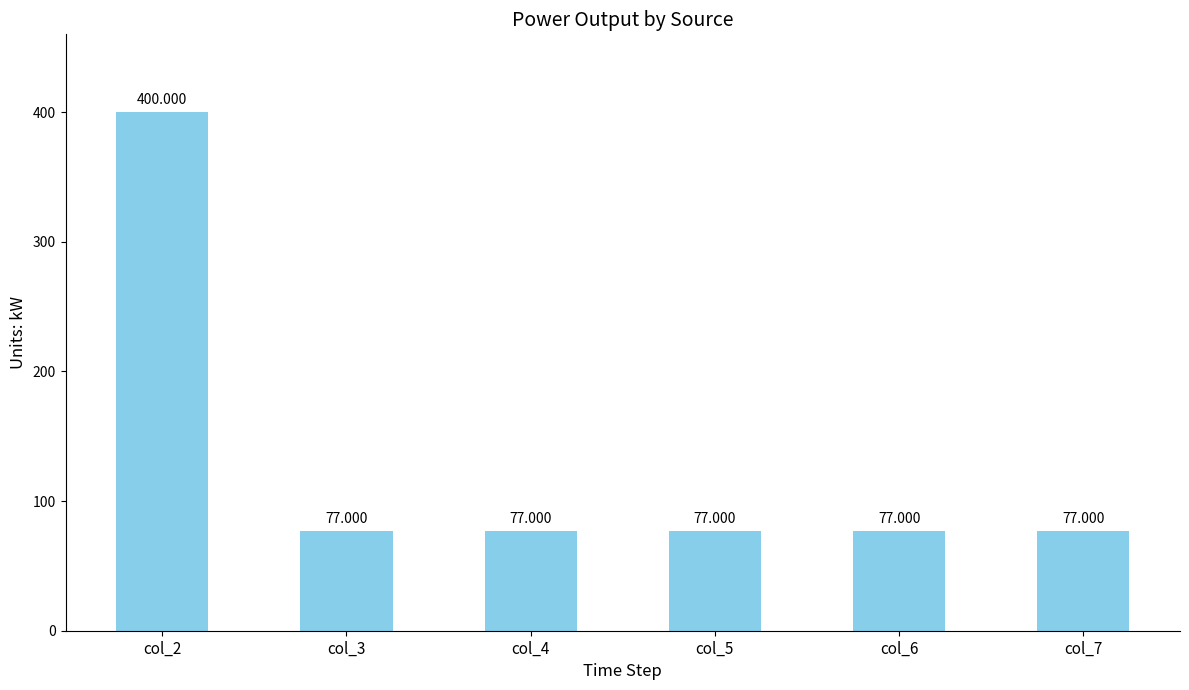

What is the sum of all values?

785.0